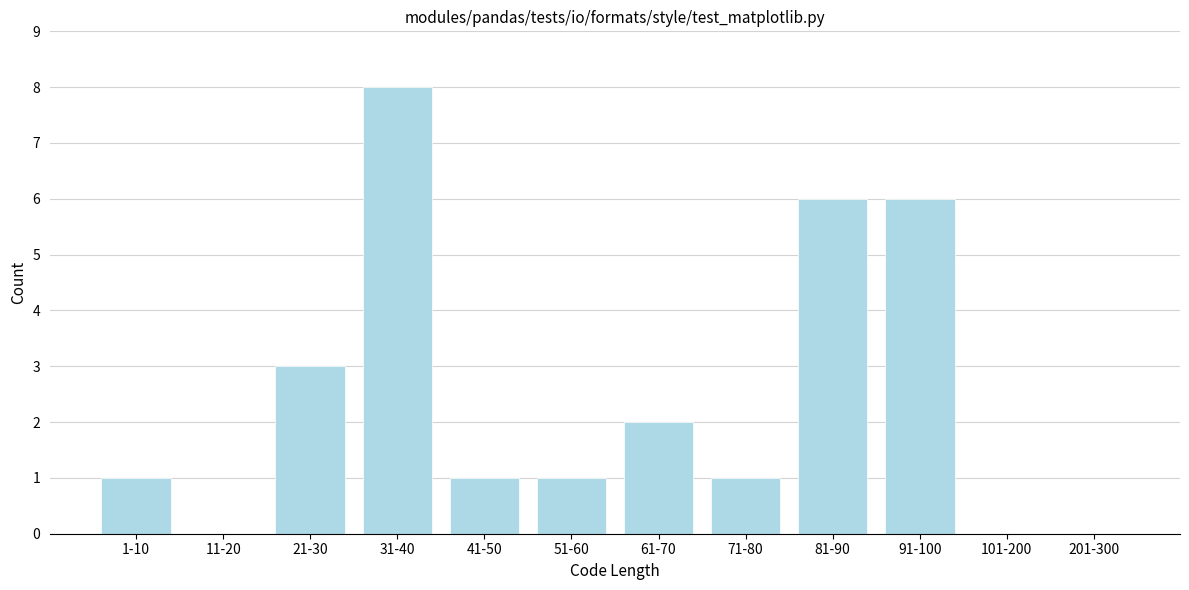

Reading right to left, transcribe all the data shown in this chart.

201-300=0	101-200=0	91-100=6	81-90=6	71-80=1	61-70=2	51-60=1	41-50=1	31-40=8	21-30=3	11-20=0	1-10=1